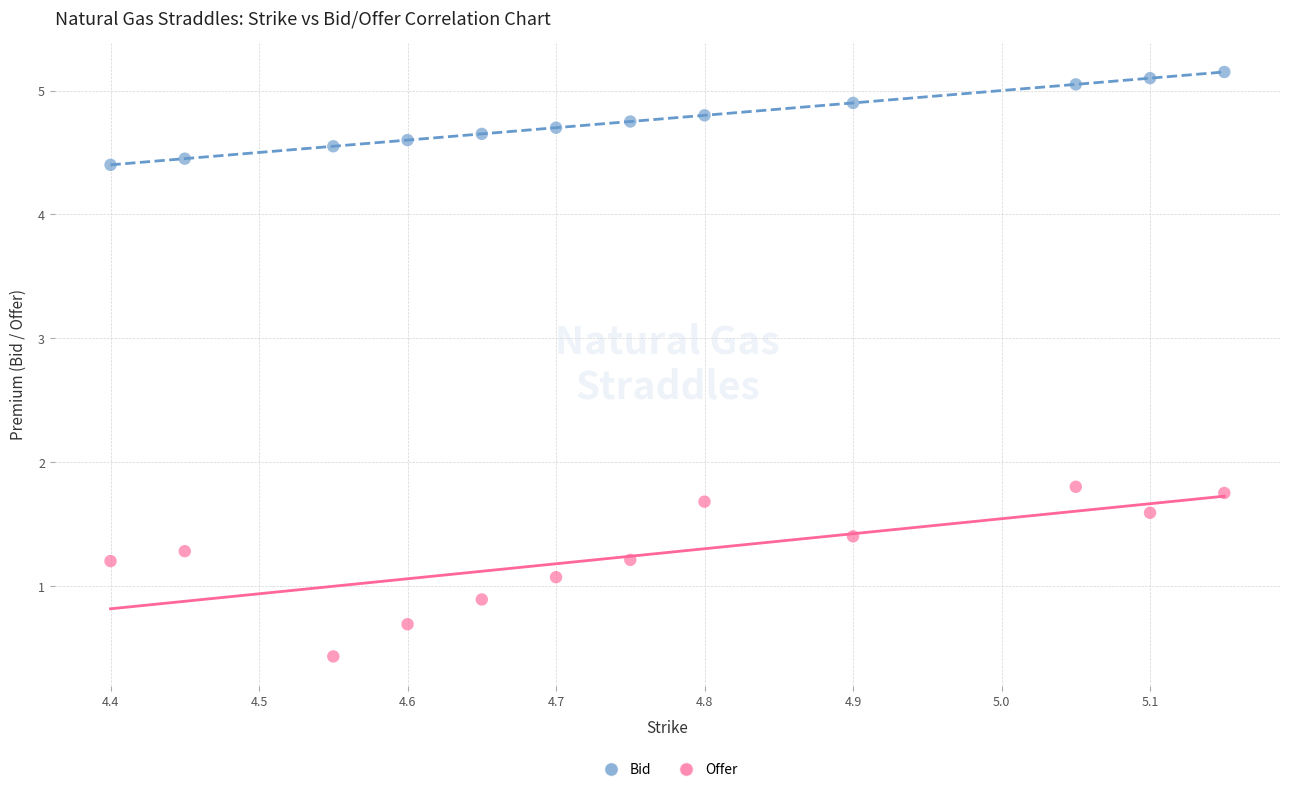

Across all data points, what is the range of Y values (max minus min)?

4.7